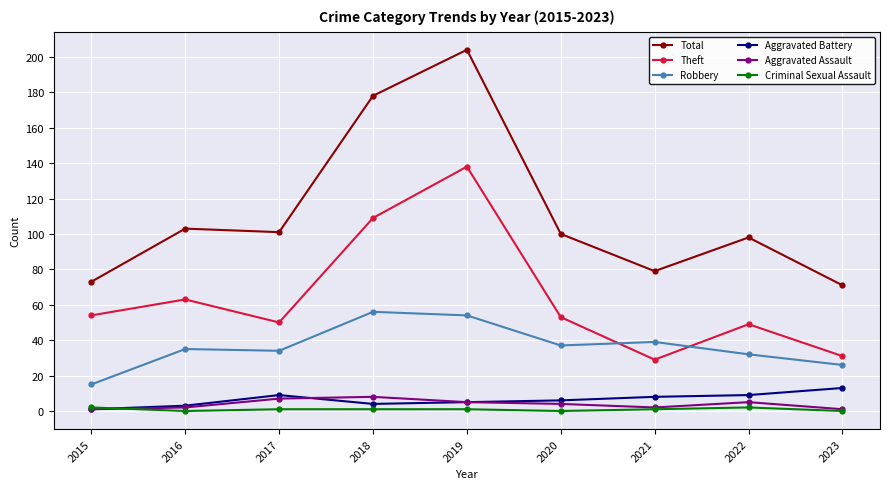

At which category does the chart reach its peak across all series?

2019